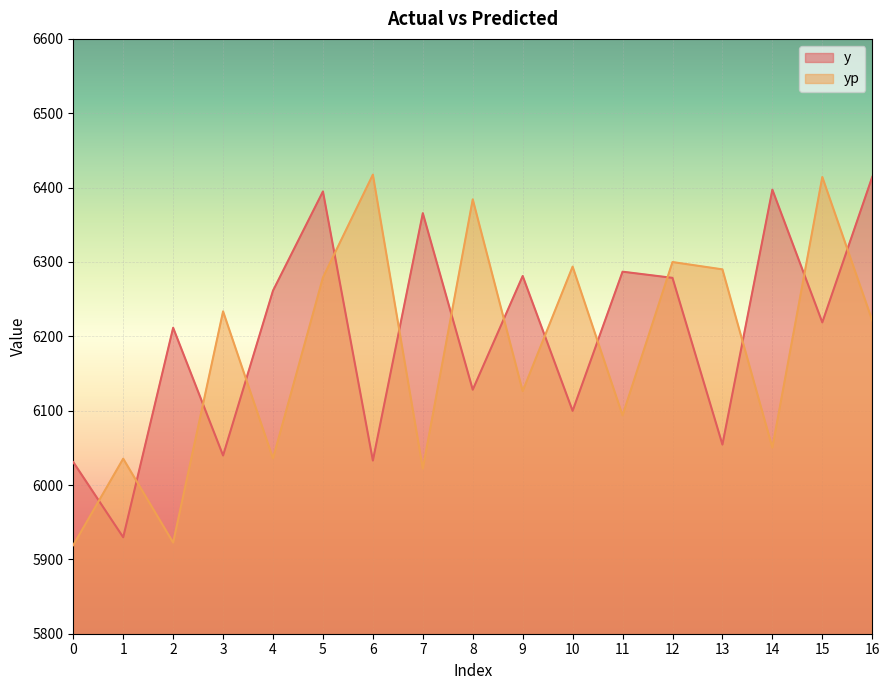

Where is the first local maximum for yp?

1